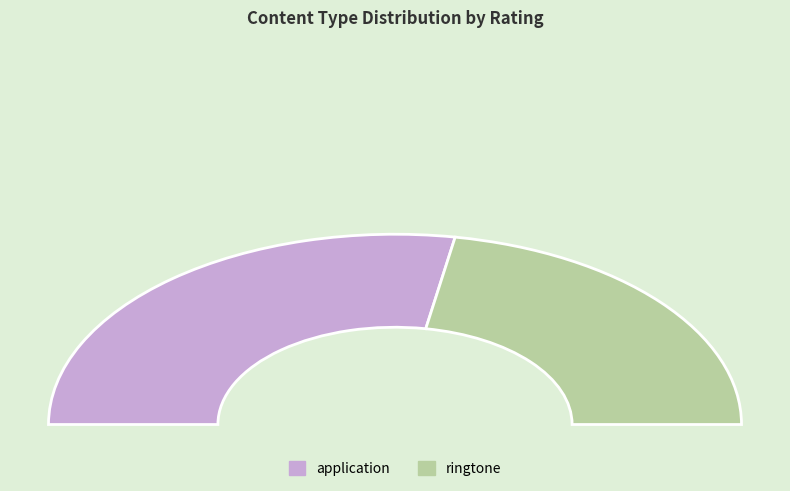

To the nearest percent, what portion does application represent?

56%